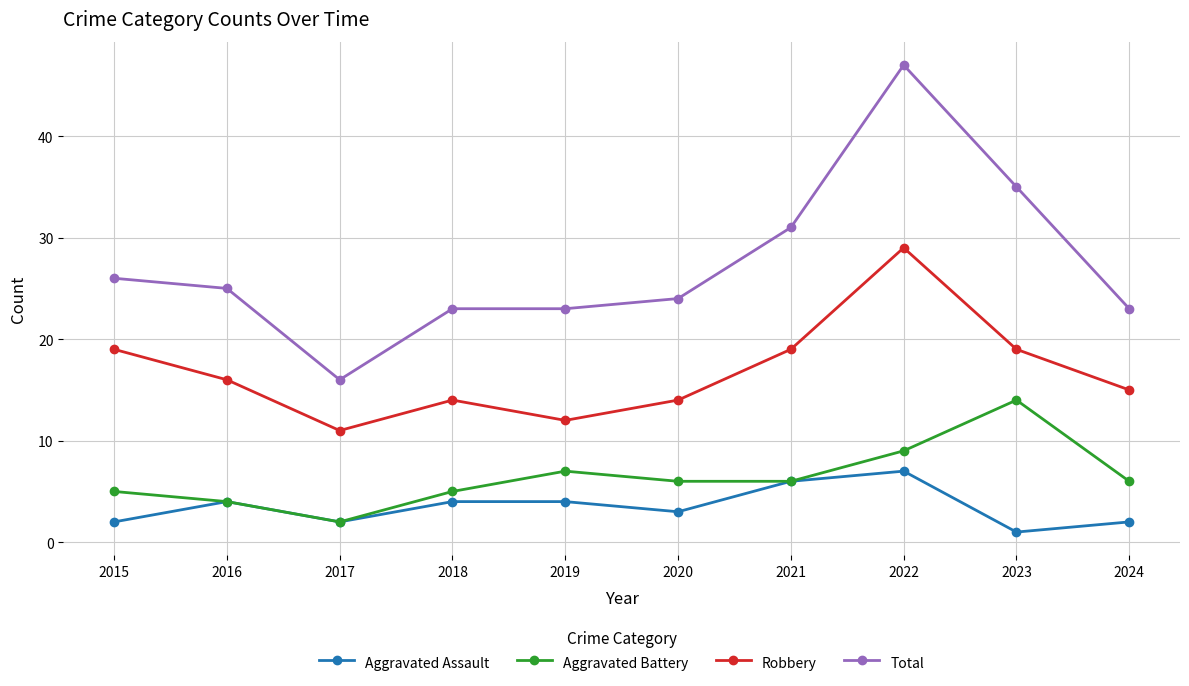

Reading right to left, transcribe all the data shown in this chart.

Aggravated Assault: 2	1	7	6	3	4	4	2	4	2
Aggravated Battery: 6	14	9	6	6	7	5	2	4	5
Robbery: 15	19	29	19	14	12	14	11	16	19
Total: 23	35	47	31	24	23	23	16	25	26